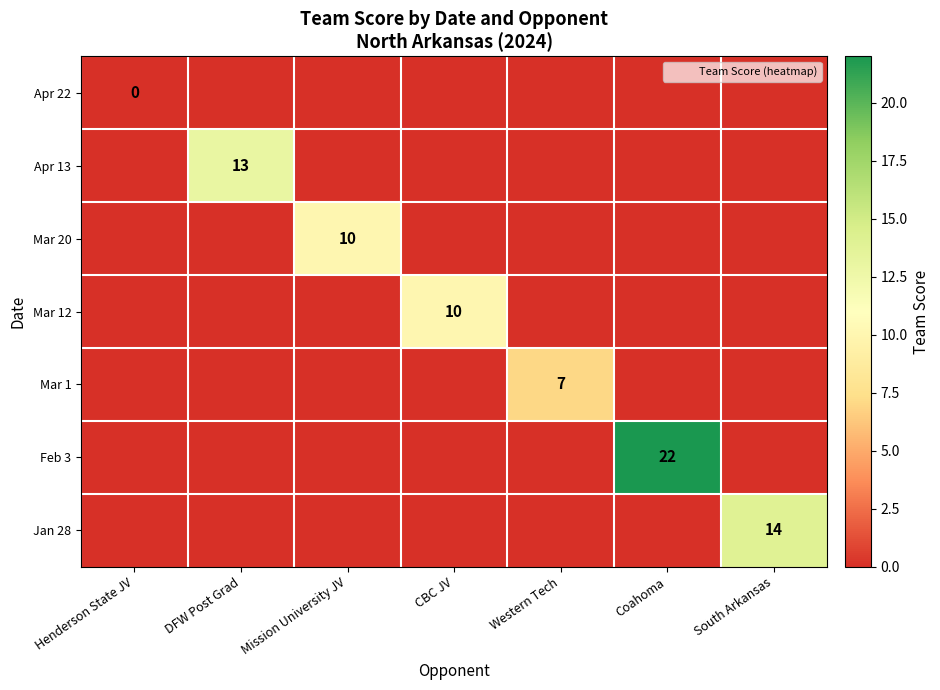

Which series has the largest total across all categories?

Feb 3